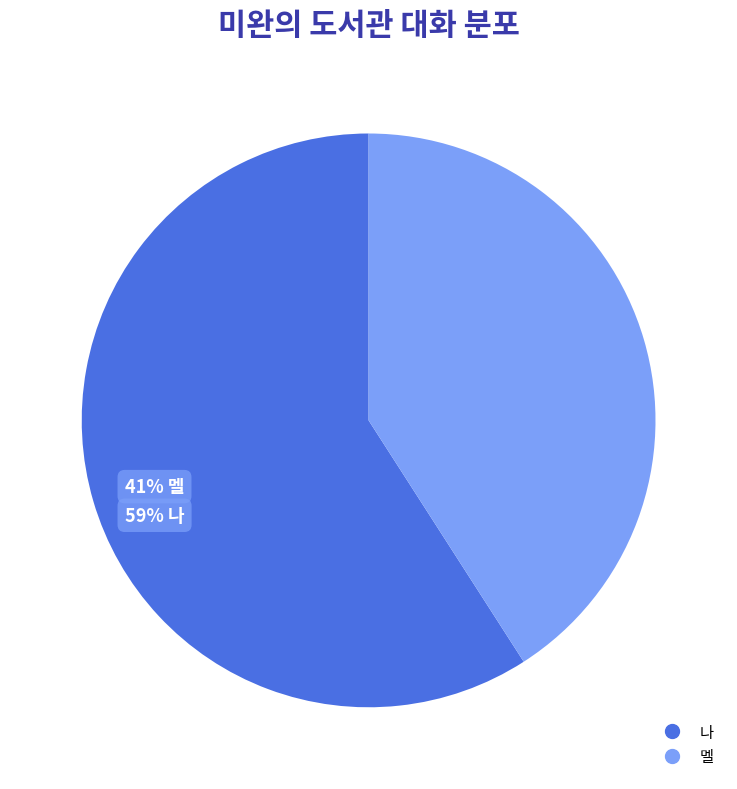

Which category accounts for the majority?

나